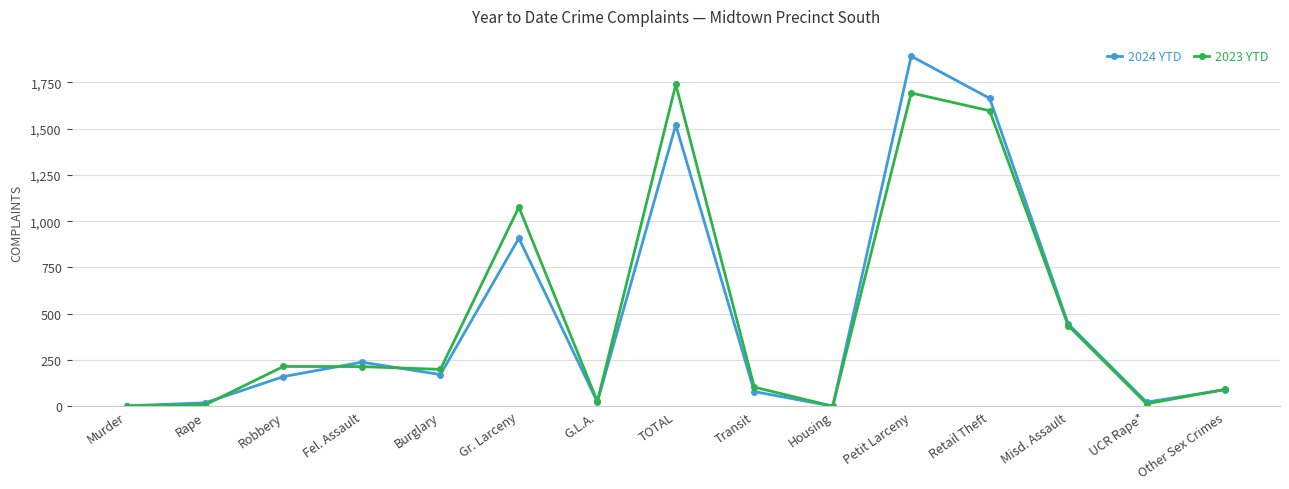

Which series has the widest spread of values?

2024 YTD